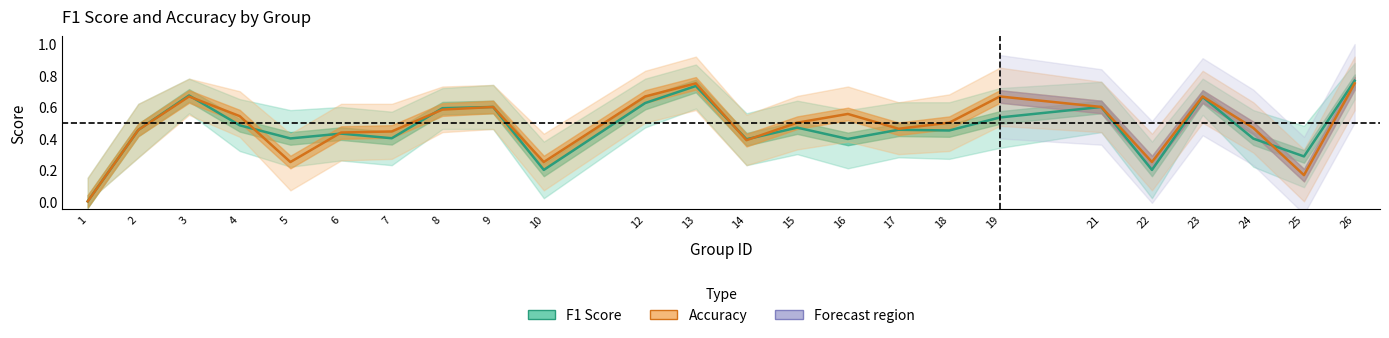

Rank the series by their maximum value, from highest to lowest.

F1 Score, Accuracy